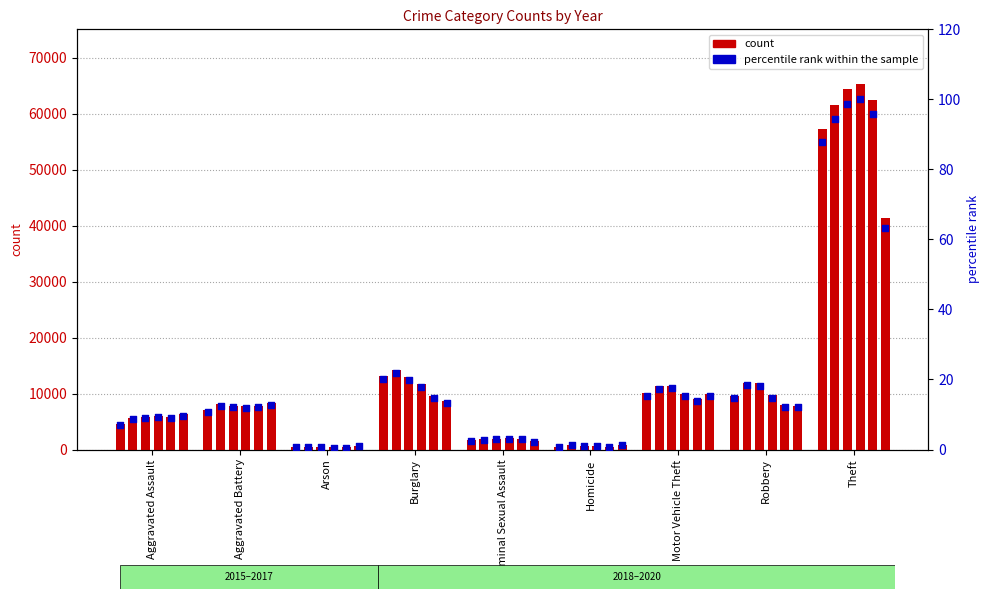

Which series reaches the minimum Y coordinate?

percentile rank within the sample